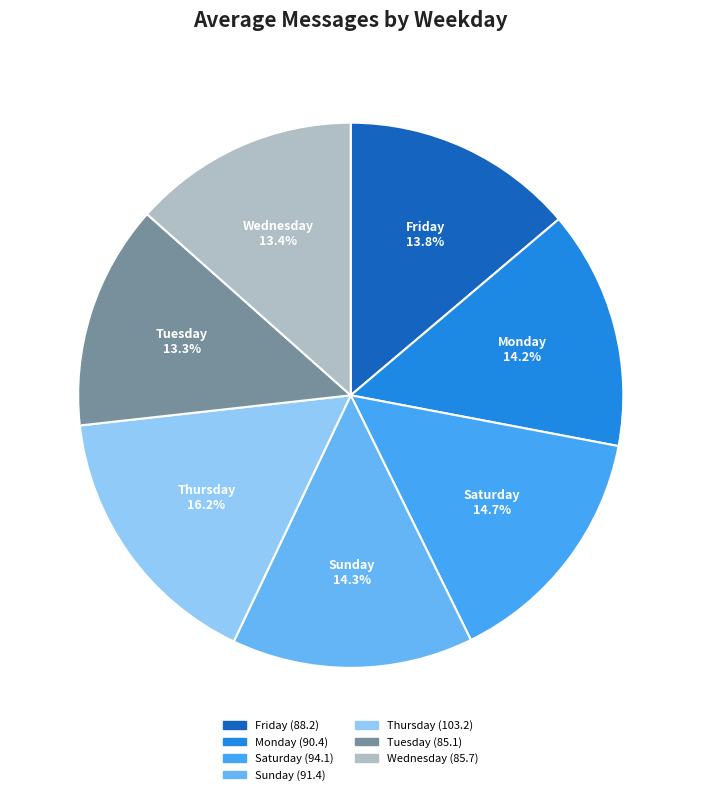

Between Sunday and Friday, which is larger?

Sunday